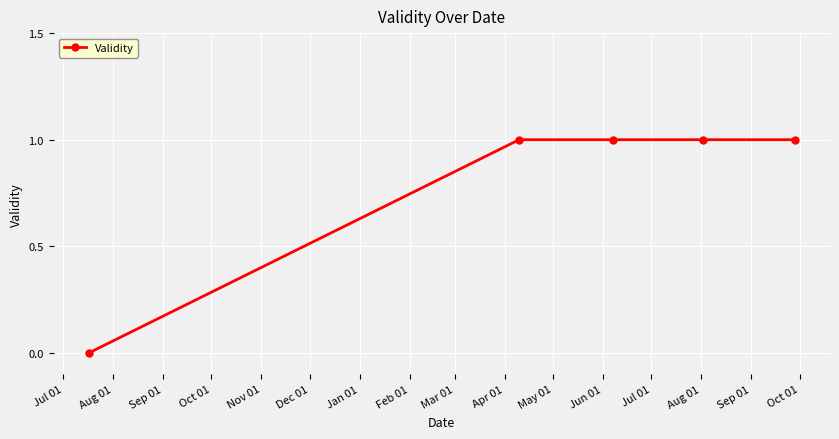

How many positive values are there?

4